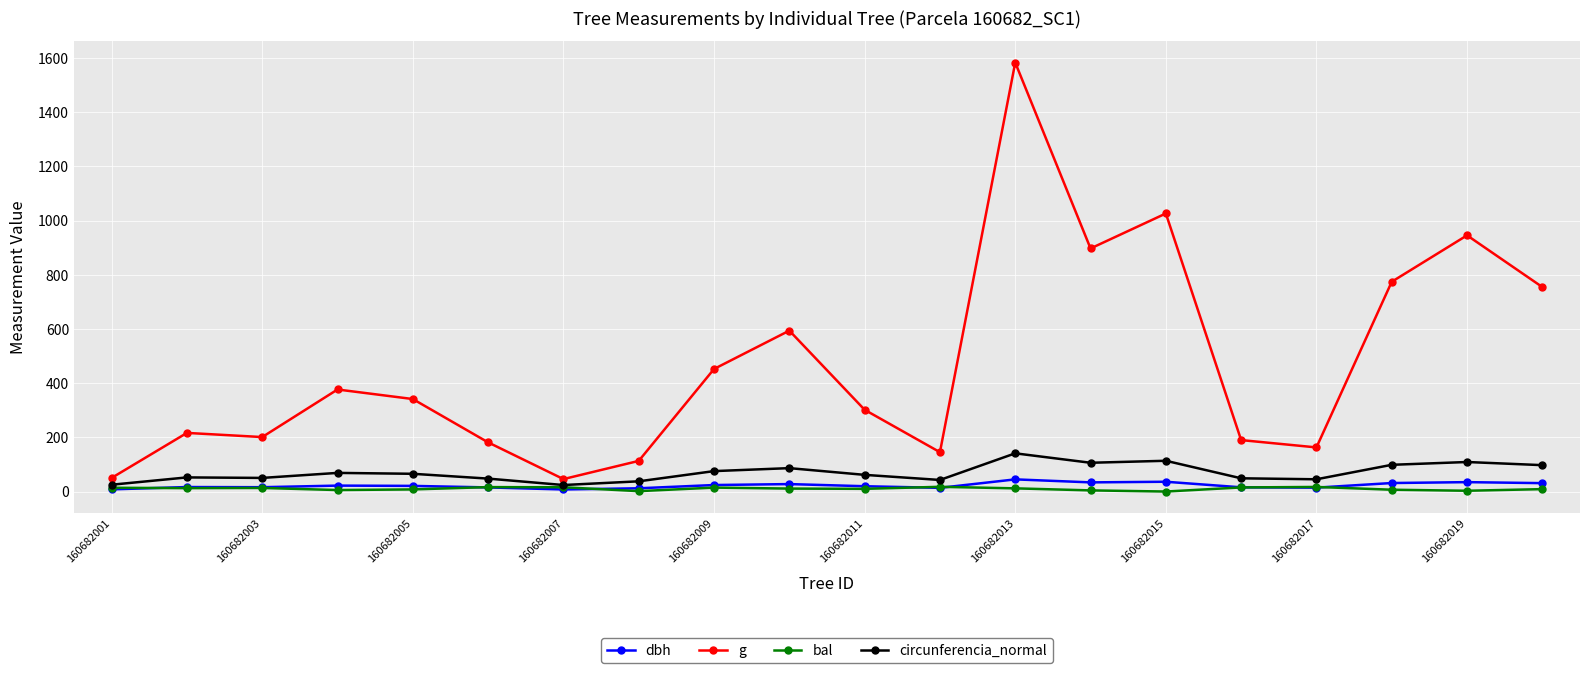

What is the value of the dbh point at the 13th from the left?

44.9